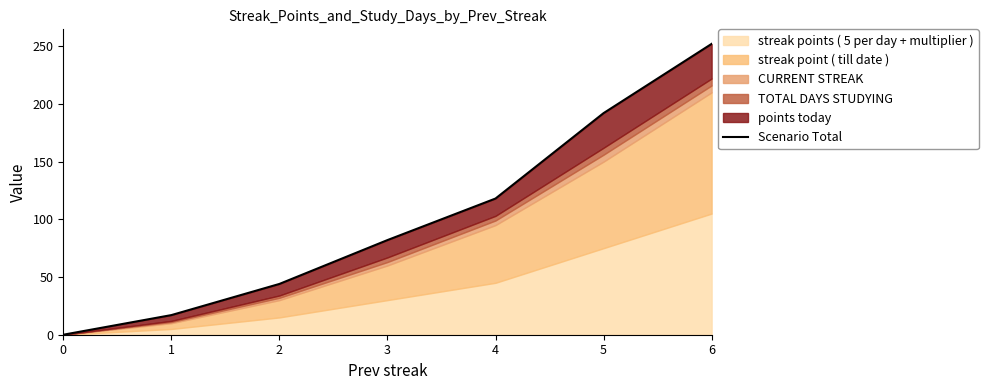

What is the average value?

101